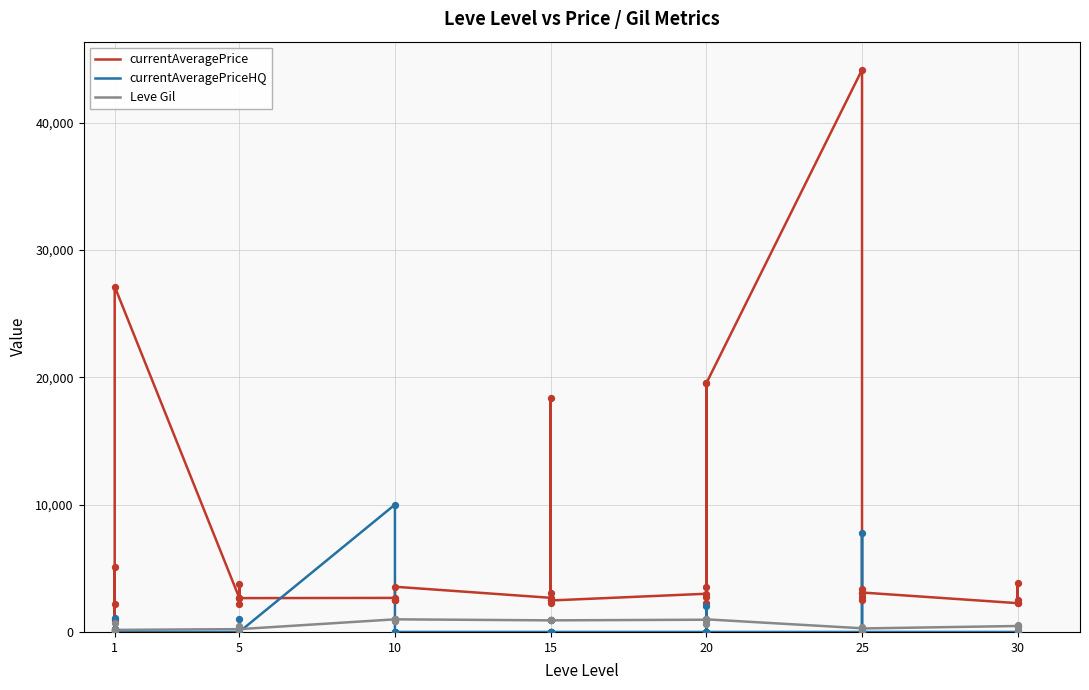

Which series contains the lowest Y value?

currentAveragePriceHQ